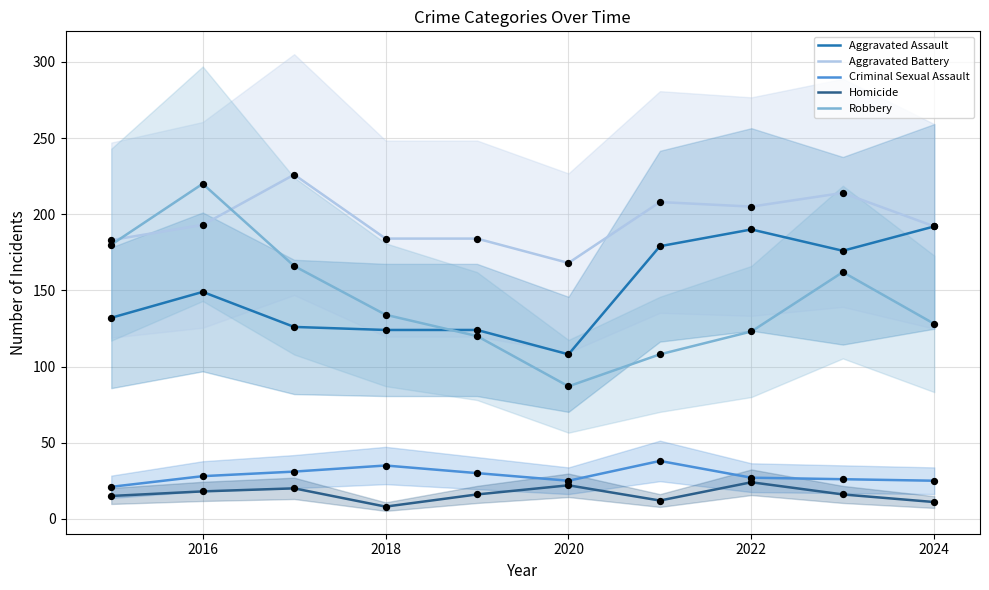

Which series contains the lowest Y value?

Homicide